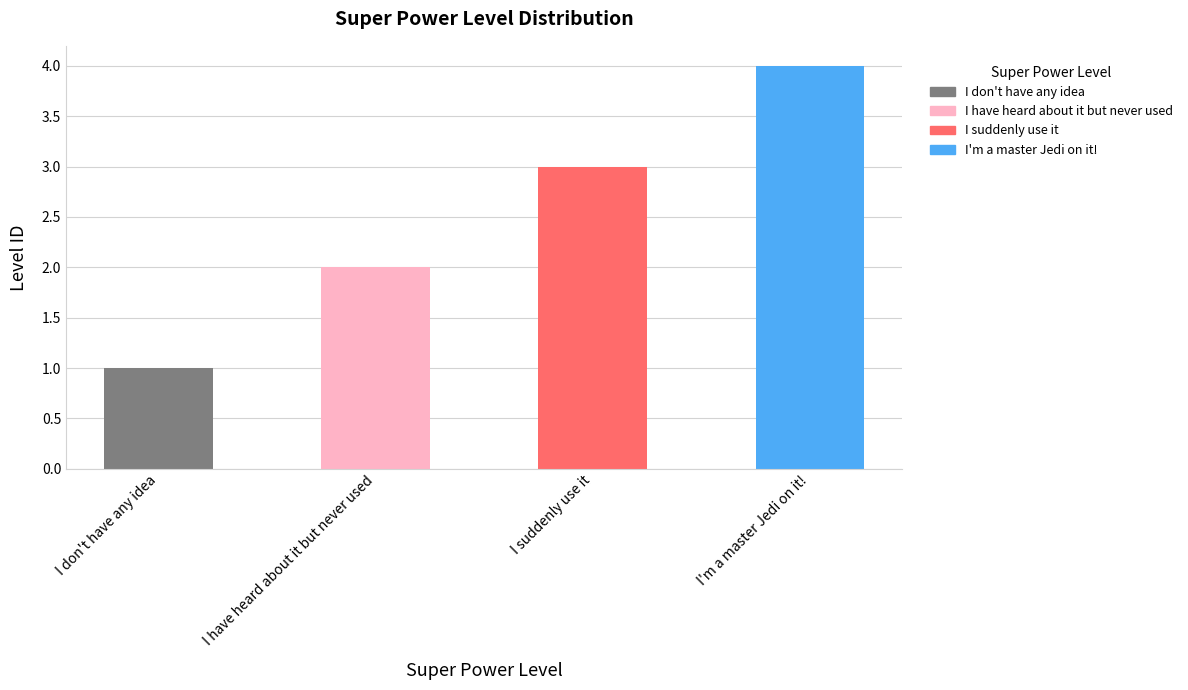

Reading left to right, extract all data points from this chart.

1	2	3	4